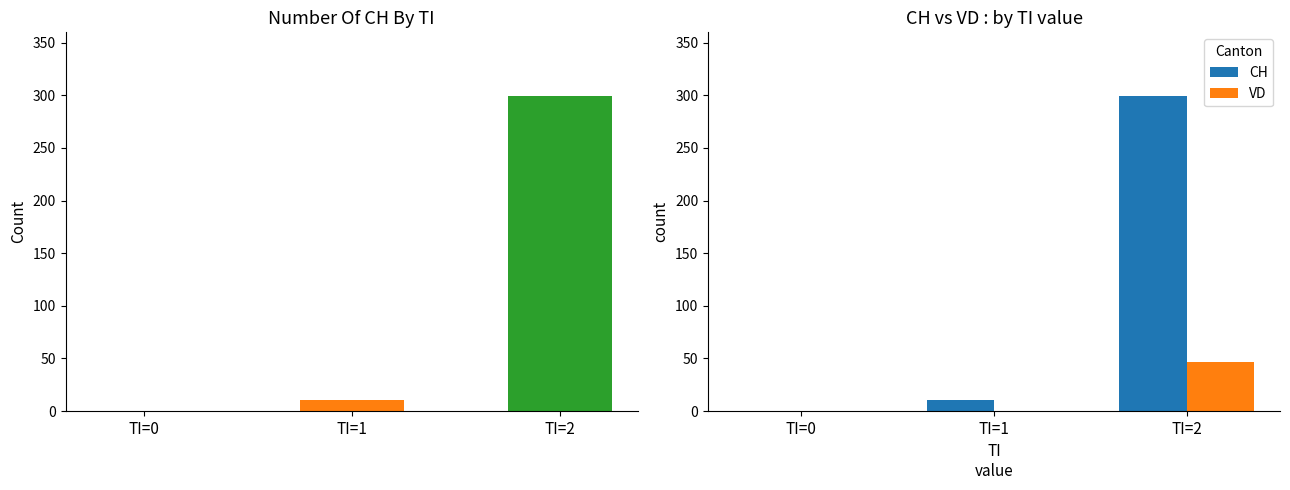

True or false: VD has a value of 0 at TI=0.

True